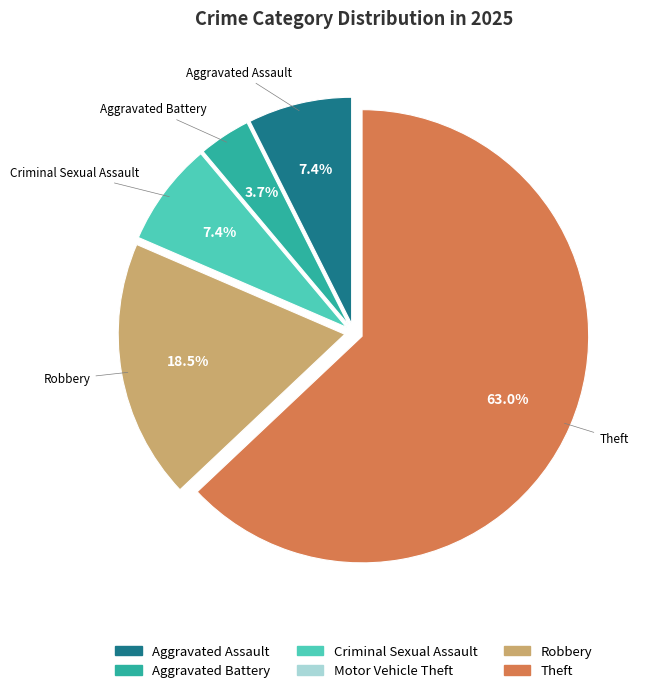

To the nearest percent, what is the combined percentage of Theft and Aggravated Battery?

67%